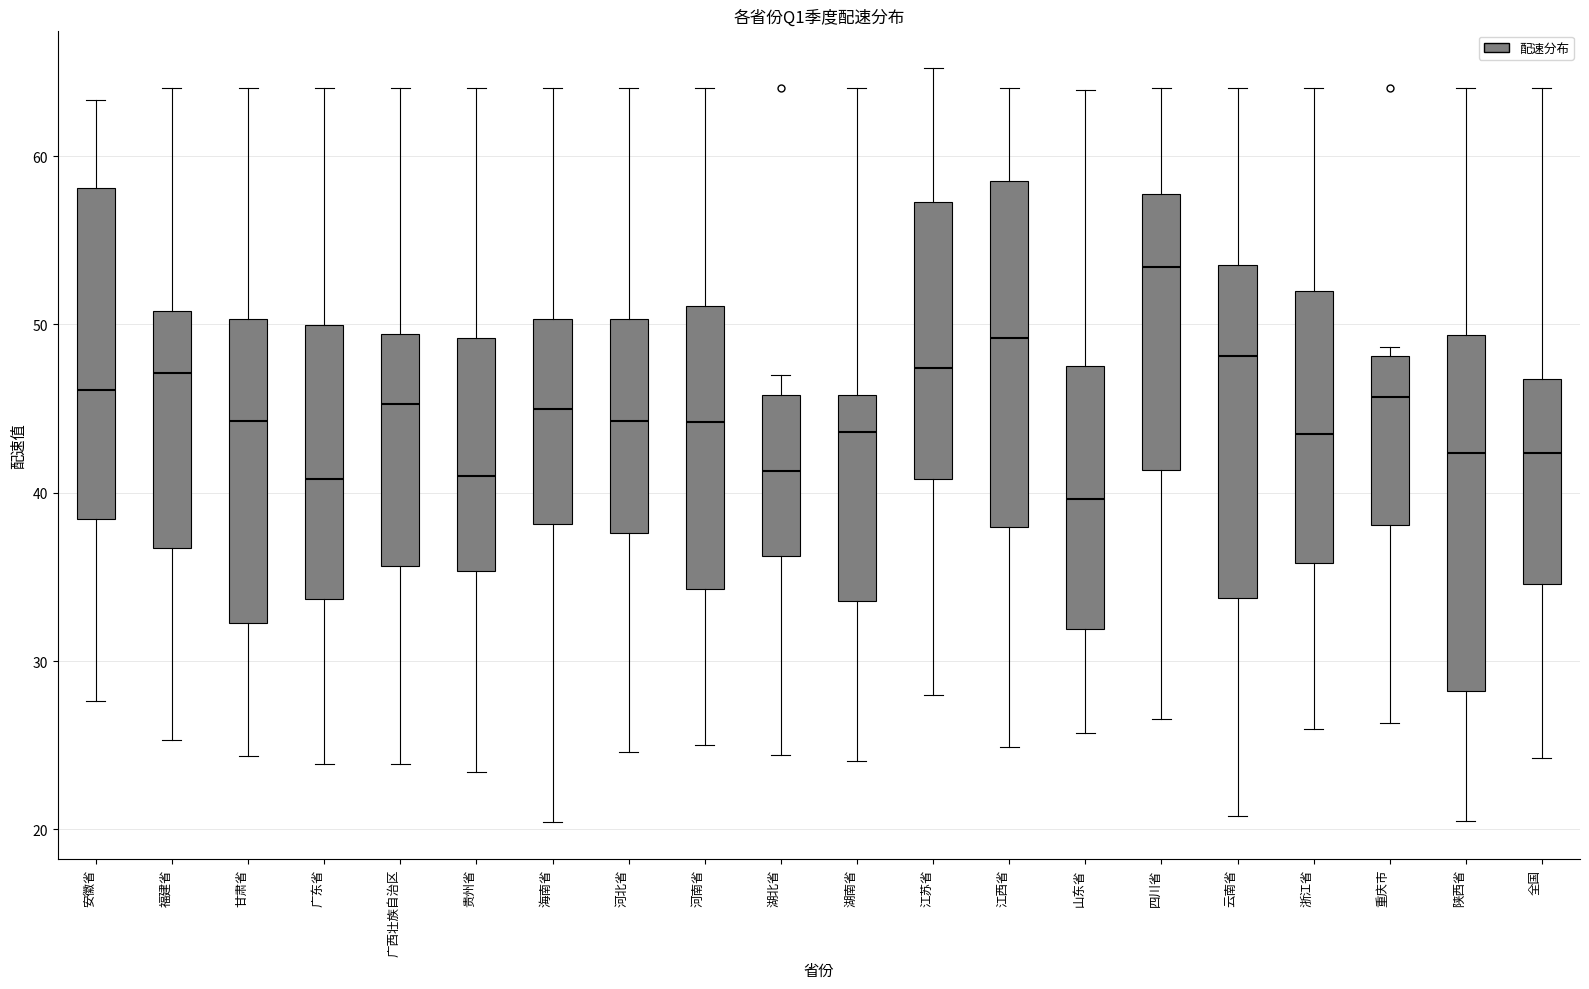

Which box has the highest median line?

四川省